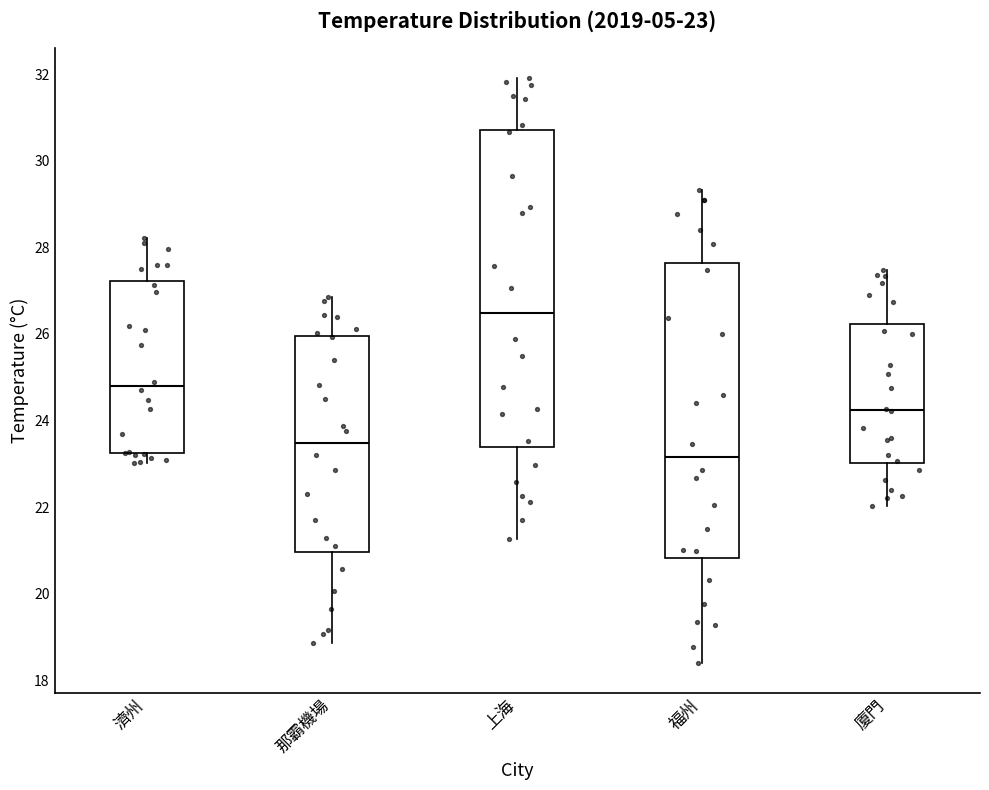

Which box has the lowest median line?

福州